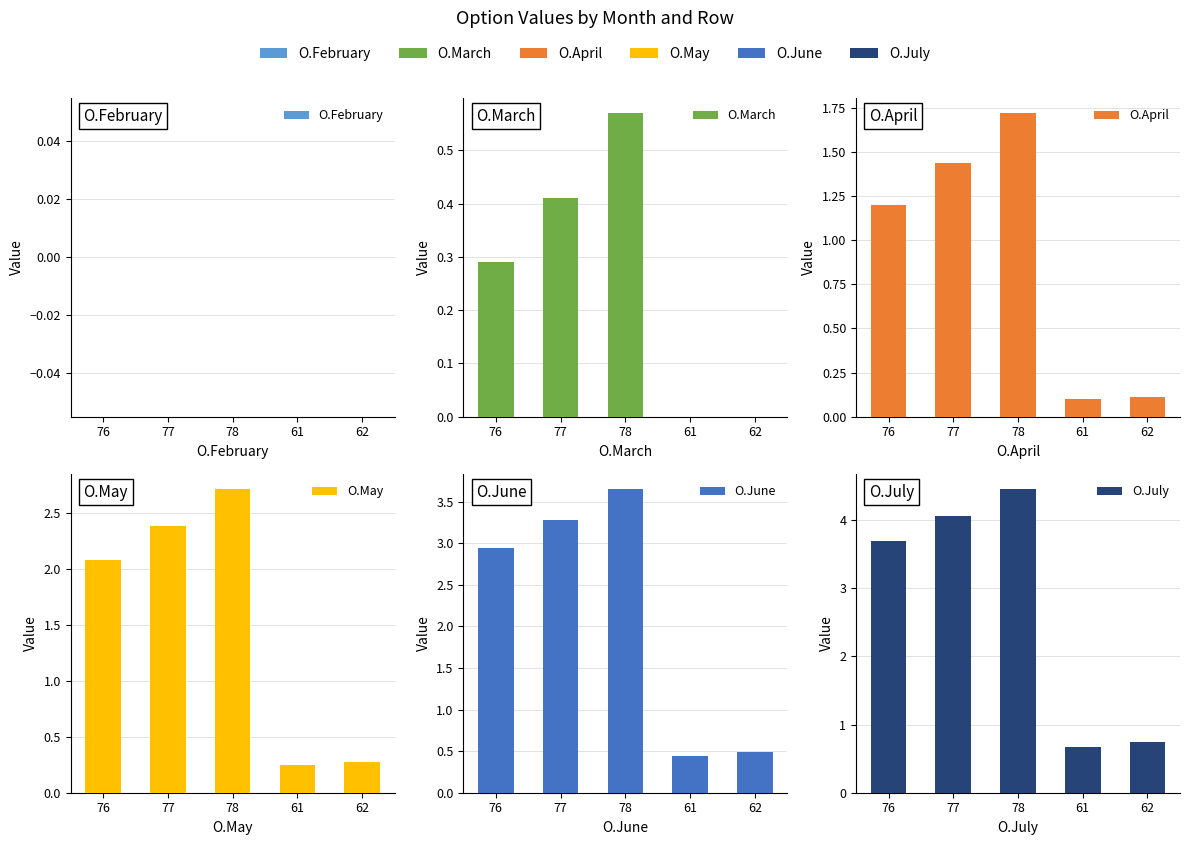

What is the label of the 1st bar from the right?

62